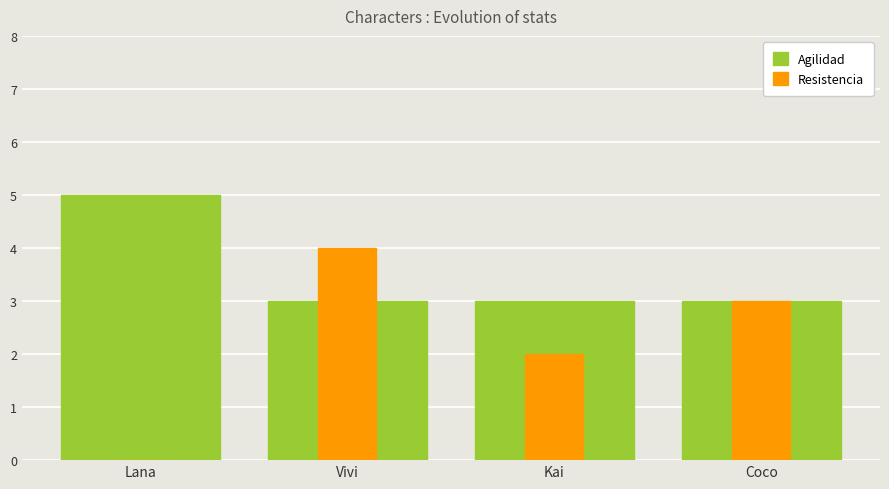

How many data points does each series have?

4